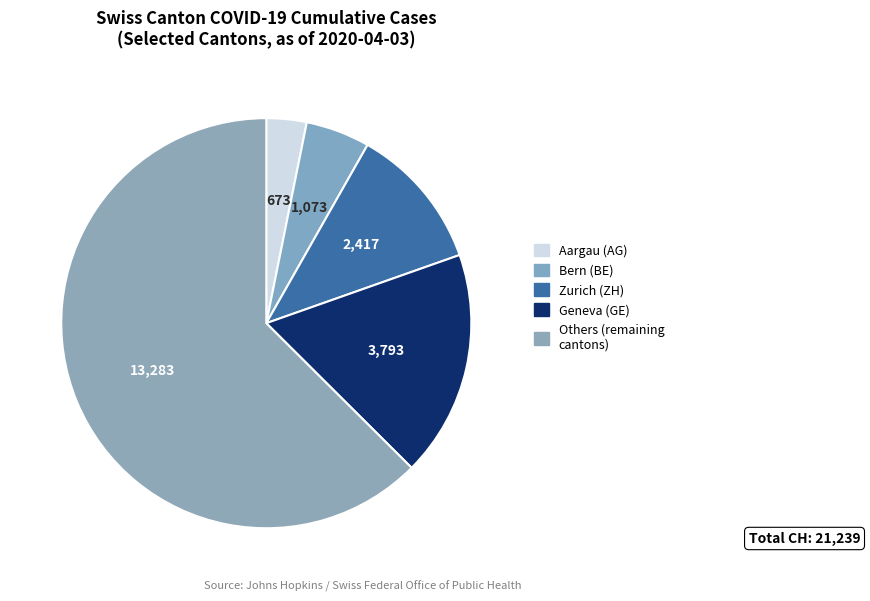

How many slices are in this pie chart?

5